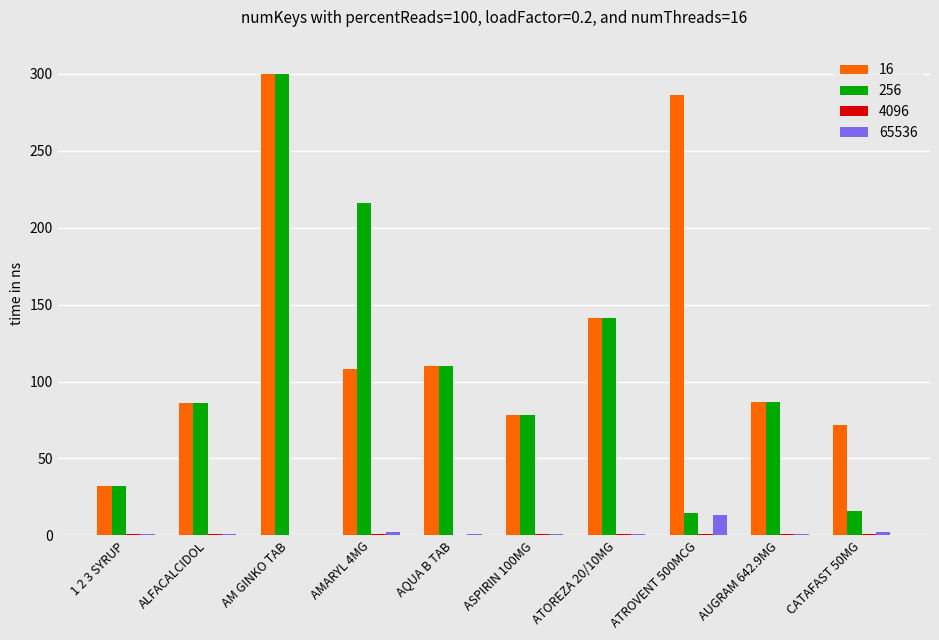

Count the number of categories in the chart.

10